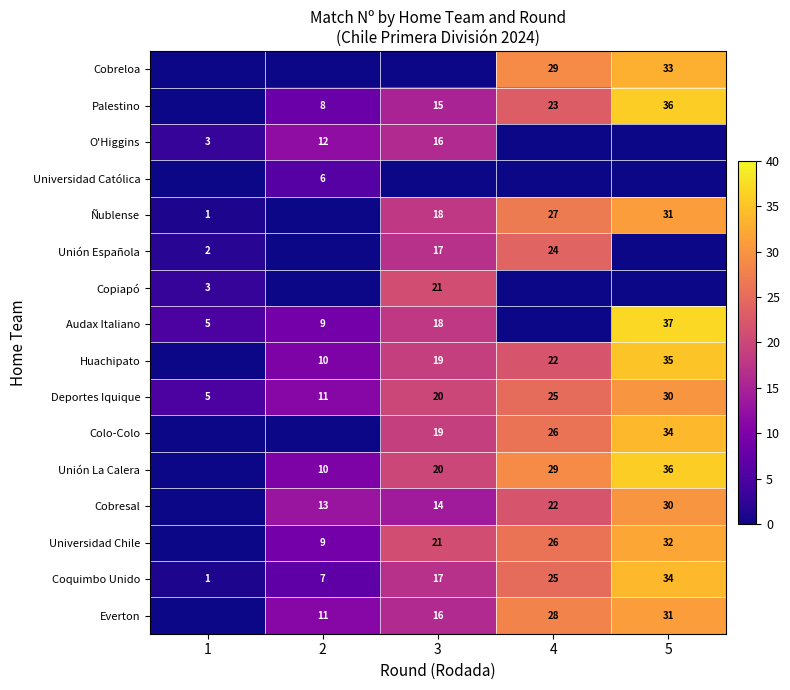

Is it true that Cobreloa equals 33 at 5?

True